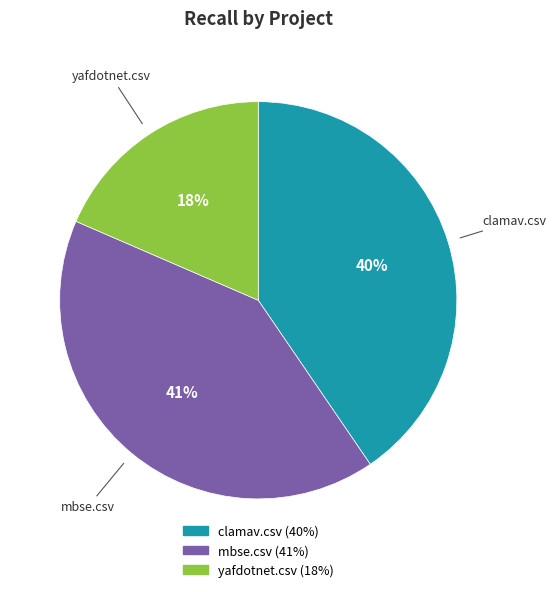

To the nearest percent, what portion does mbse.csv represent?

41%